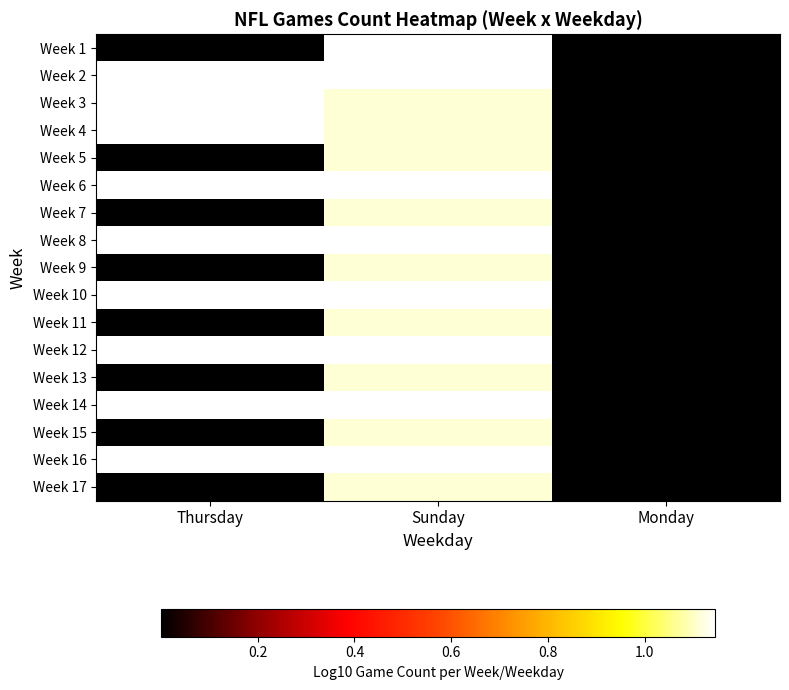

What is the total value across all series at Sunday?

19.2